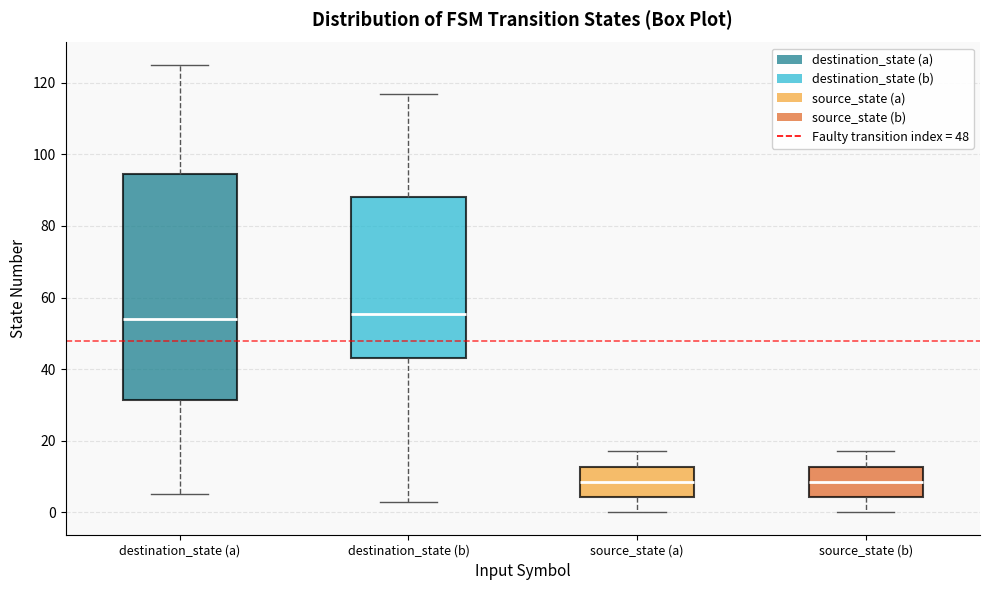

Reading left to right, read every box against the y-axis: the position of its median line, the range the box covers, and the ends of its whiskers. The values are not printed on the chart, so give them approximately, as read against the axis.

destination_state (a): median 54, box 32 to 94, whiskers 6 to 126
destination_state (b): median 56, box 44 to 88, whiskers 4 to 118
source_state (a): median 8, box 4 to 12, whiskers 0 to 18
source_state (b): median 8, box 4 to 12, whiskers 0 to 18